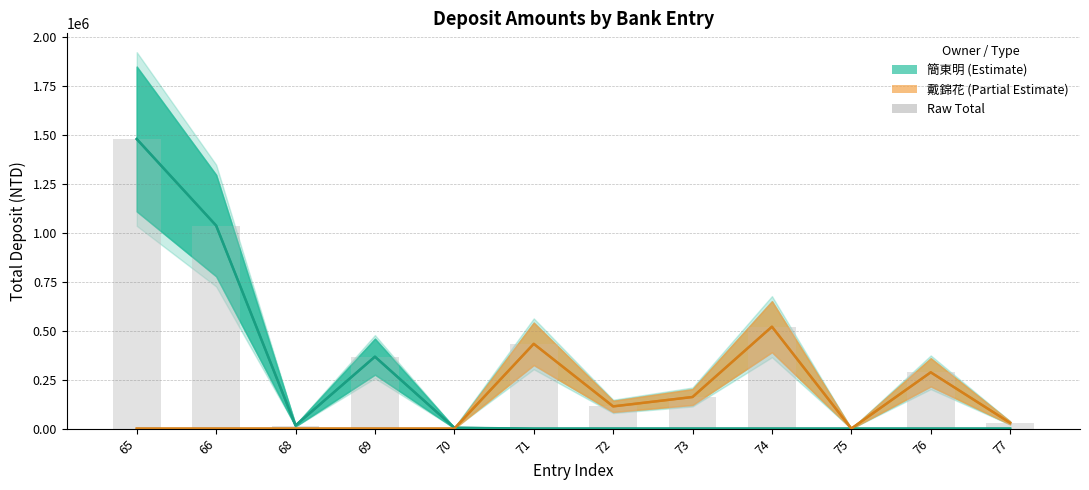

What is the smallest value displayed?

242